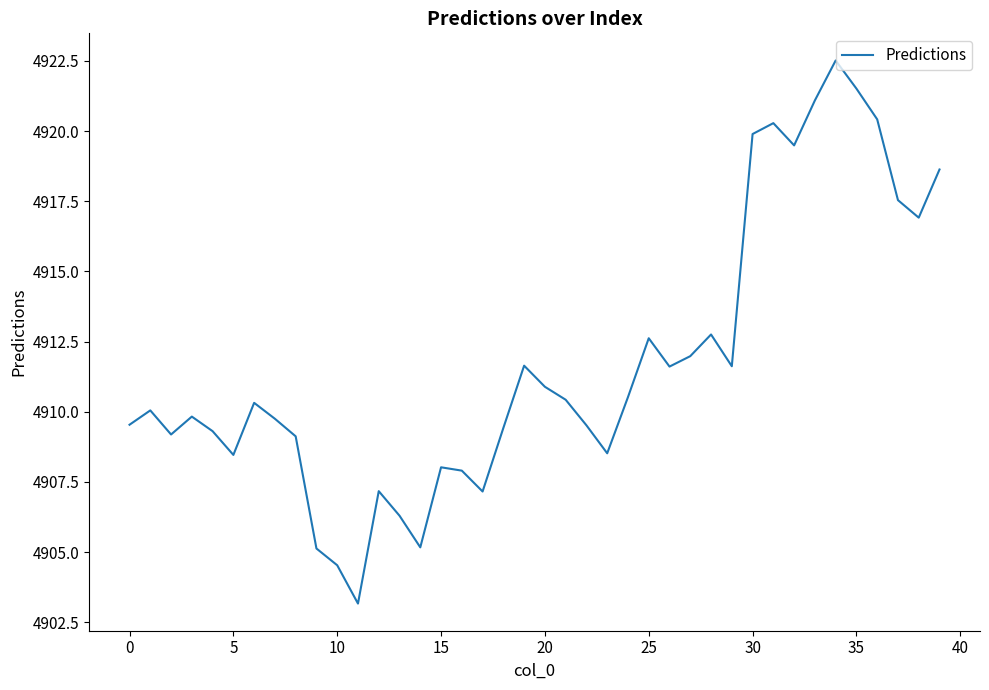

What is the difference between the maximum and minimum values?

19.4